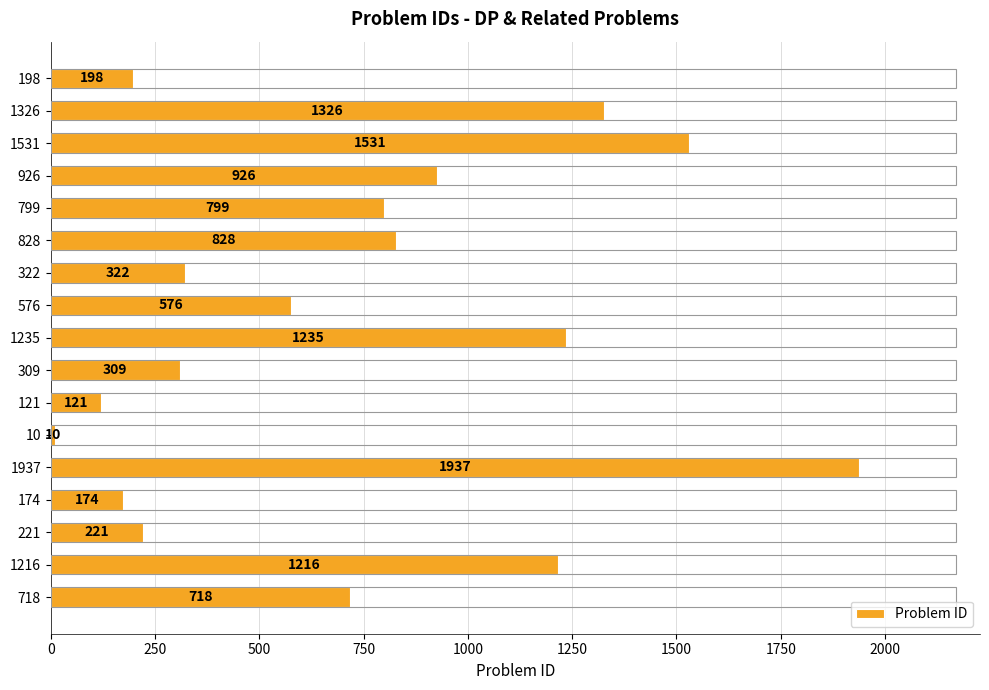

List the labels in order of value, largest first.

1937, 1531, 1326, 1235, 1216, 926, 828, 799, 718, 576, 322, 309, 221, 198, 174, 121, 10